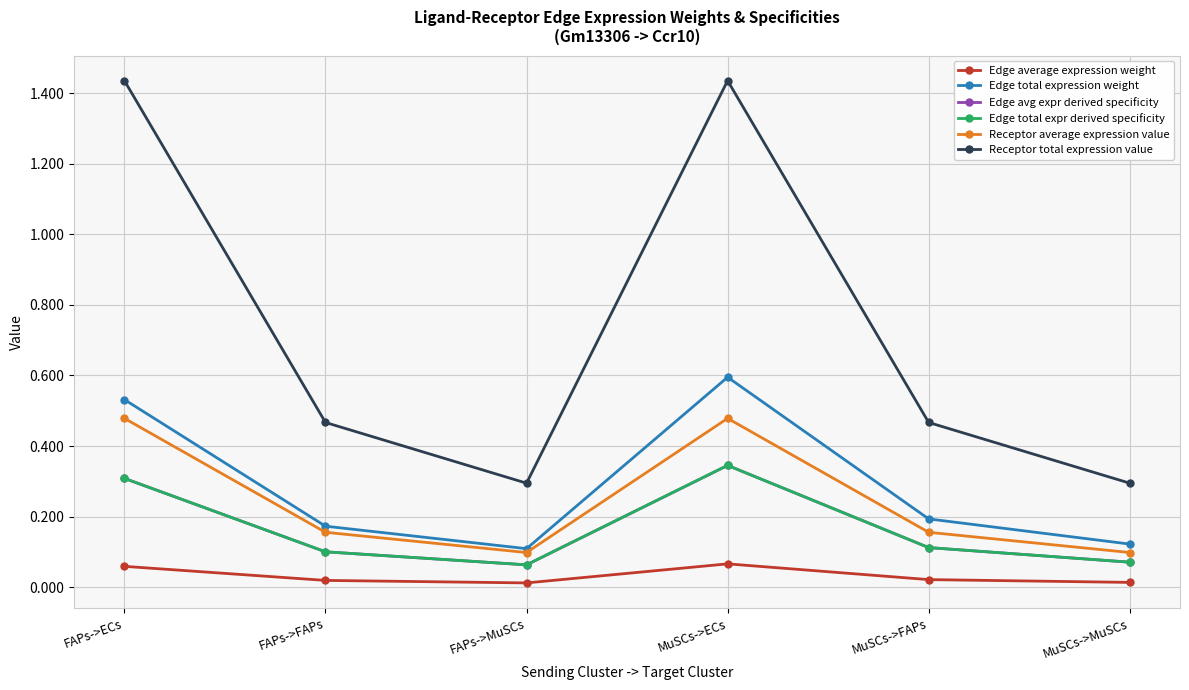

Reading left to right, list all the values displayed in this chart.

Edge average expression weight: FAPs->ECs=0.1	FAPs->FAPs=0.0	FAPs->MuSCs=0.0	MuSCs->ECs=0.1	MuSCs->FAPs=0.0	MuSCs->MuSCs=0.0
Edge total expression weight: FAPs->ECs=0.5	FAPs->FAPs=0.2	FAPs->MuSCs=0.1	MuSCs->ECs=0.6	MuSCs->FAPs=0.2	MuSCs->MuSCs=0.1
Edge avg expr derived specificity: FAPs->ECs=0.3	FAPs->FAPs=0.1	FAPs->MuSCs=0.1	MuSCs->ECs=0.3	MuSCs->FAPs=0.1	MuSCs->MuSCs=0.1
Edge total expr derived specificity: FAPs->ECs=0.3	FAPs->FAPs=0.1	FAPs->MuSCs=0.1	MuSCs->ECs=0.3	MuSCs->FAPs=0.1	MuSCs->MuSCs=0.1
Receptor average expression value: FAPs->ECs=0.5	FAPs->FAPs=0.2	FAPs->MuSCs=0.1	MuSCs->ECs=0.5	MuSCs->FAPs=0.2	MuSCs->MuSCs=0.1
Receptor total expression value: FAPs->ECs=1.4	FAPs->FAPs=0.5	FAPs->MuSCs=0.3	MuSCs->ECs=1.4	MuSCs->FAPs=0.5	MuSCs->MuSCs=0.3